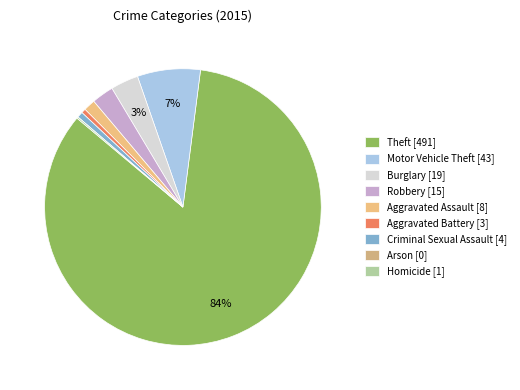

To the nearest percent, what portion does Robbery represent?

3%